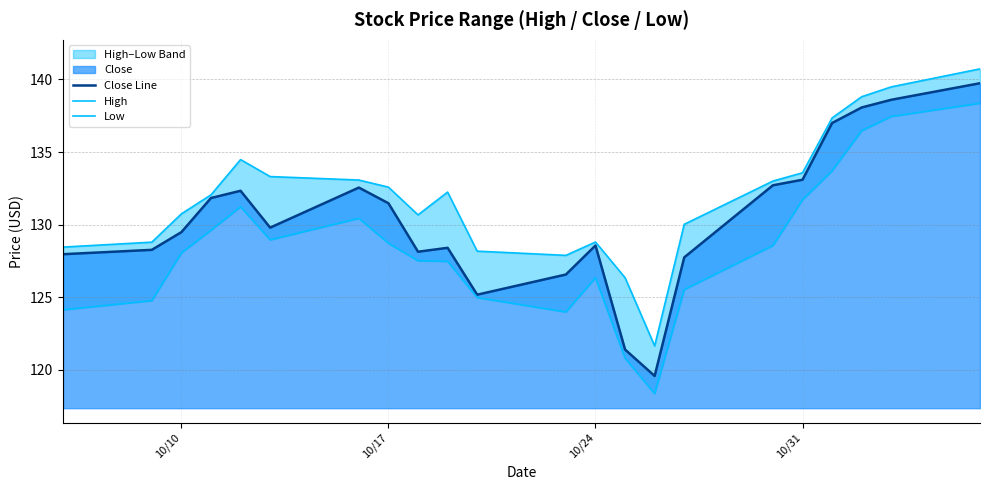

What is the maximum value for Close Line?

139.7